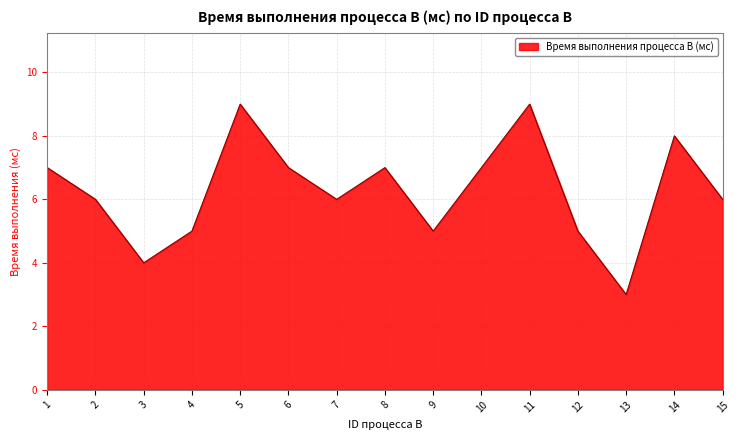

The value at 15 is 11. True or false?

False